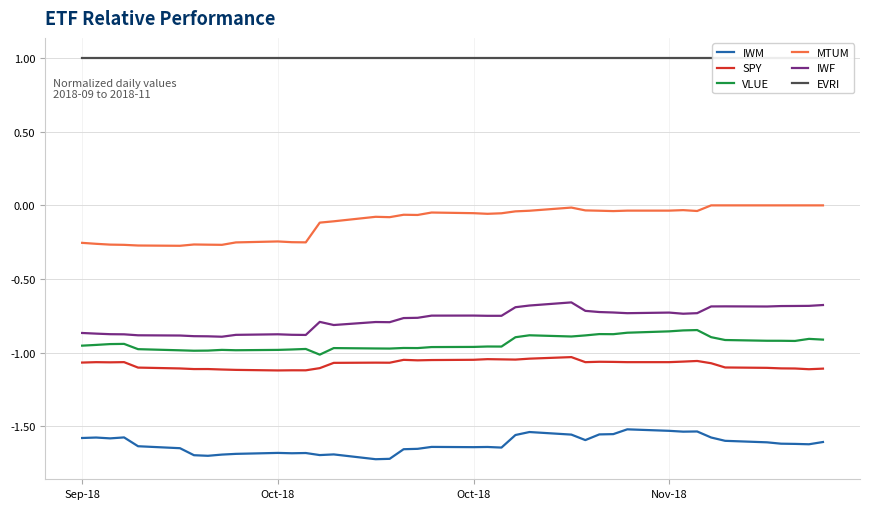

True or false: IWM and EVRI cross at least once.

False